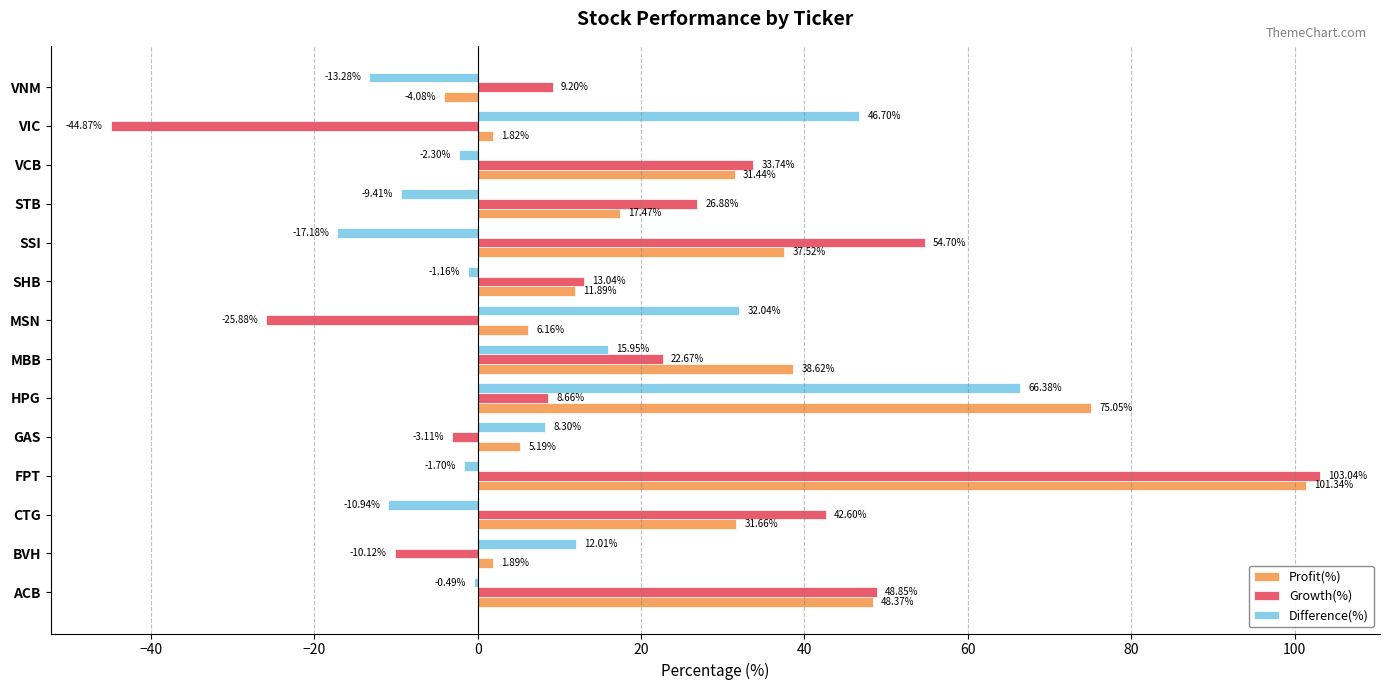

At which category is the sum across all series the highest?

FPT